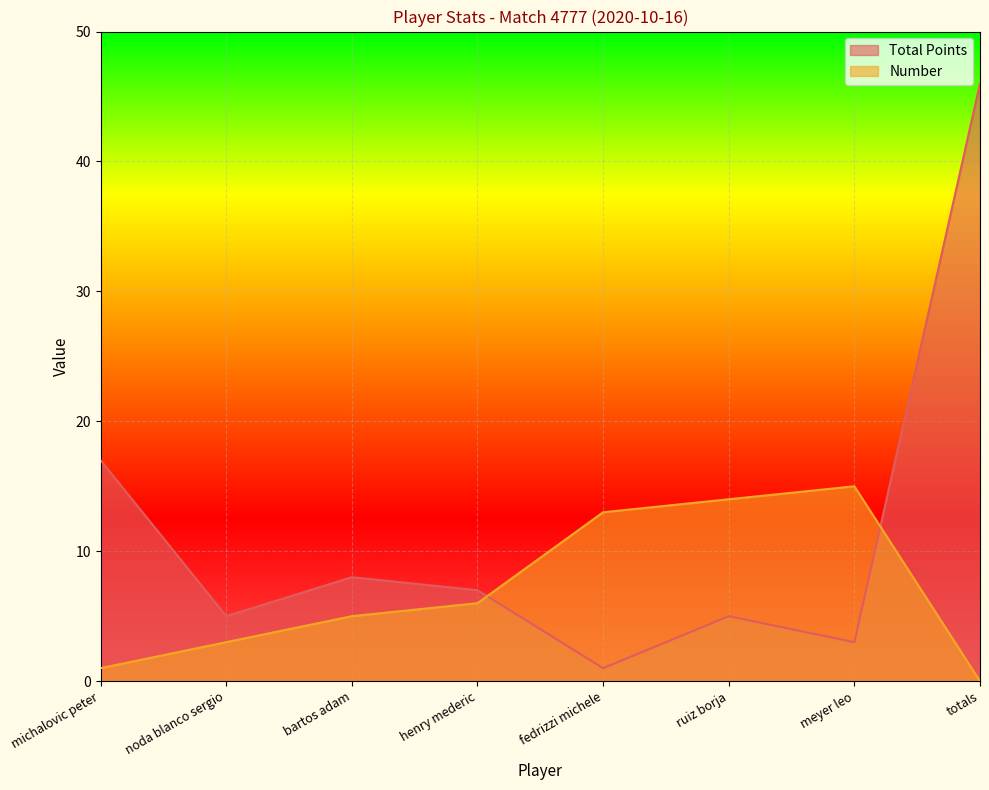

Which series has the widest spread of values?

Total Points